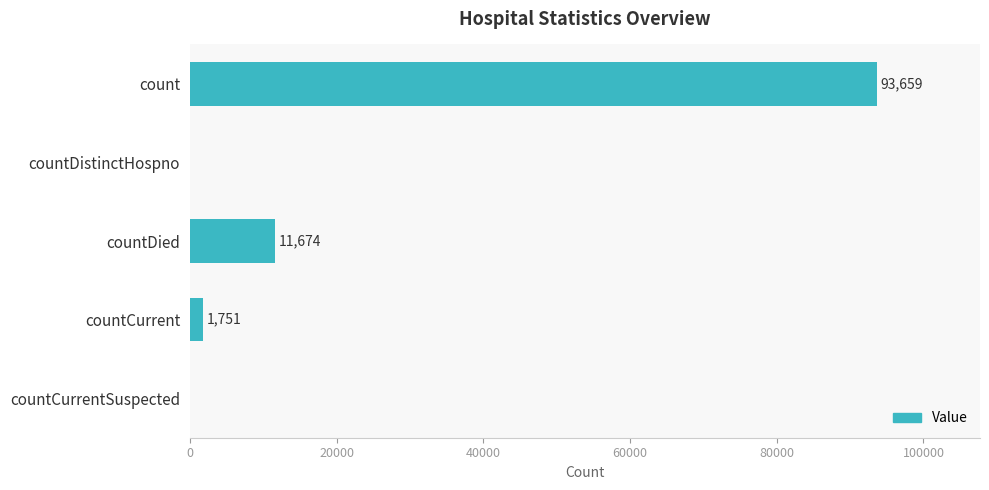

Read the value at count.

93659